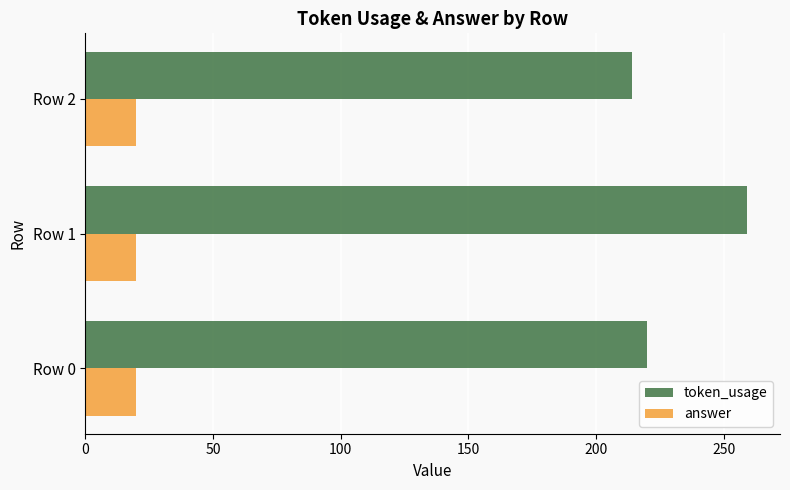

What are all the series names shown in the legend?

token_usage, answer